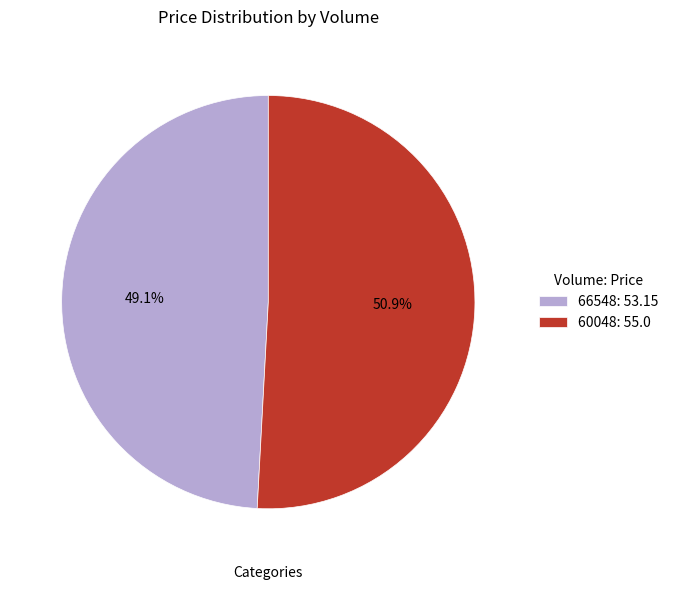

Rank the categories by value from highest to lowest.

60048, 66548